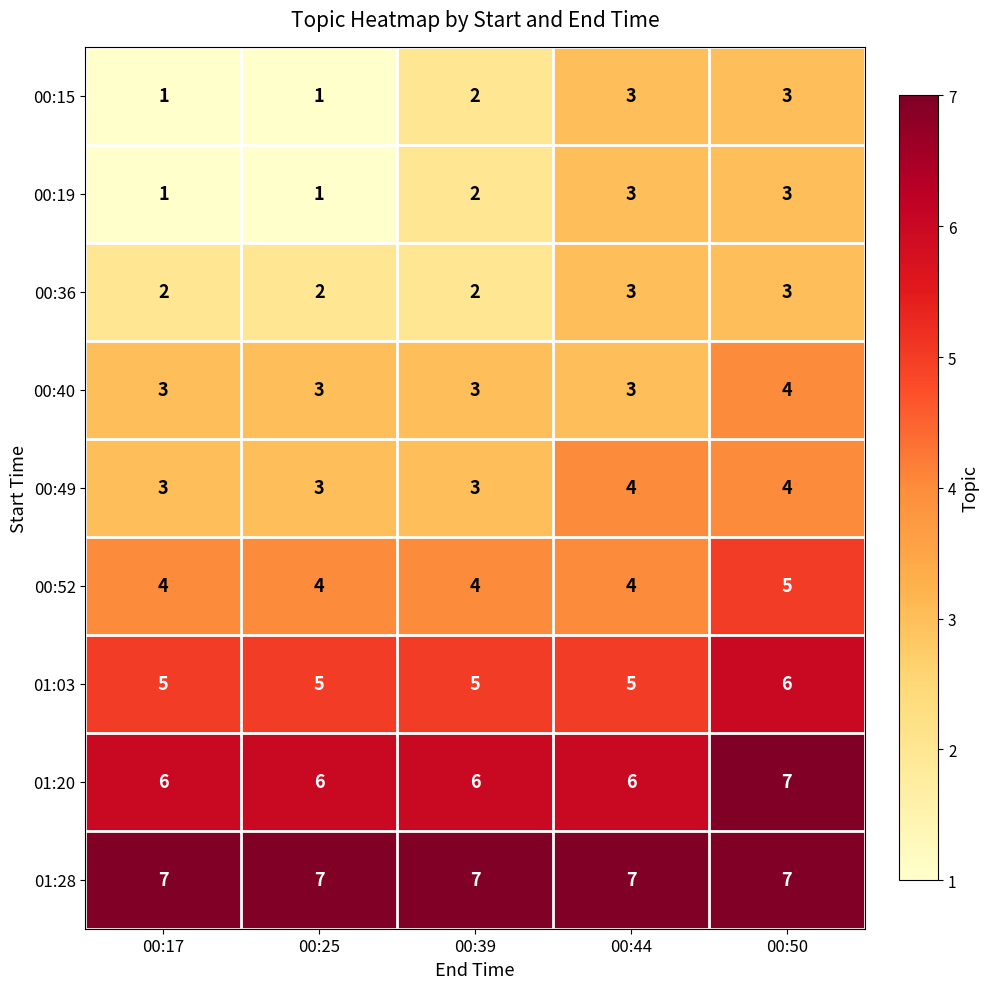

What is the sum of all 00:19 values?

10